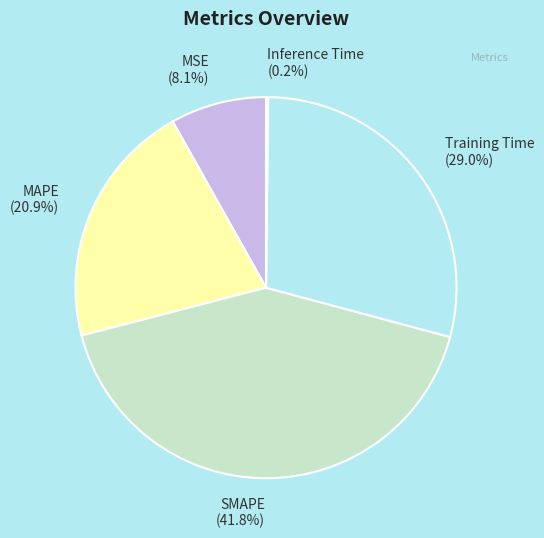

Does MSE account for over 50% of the chart?

No